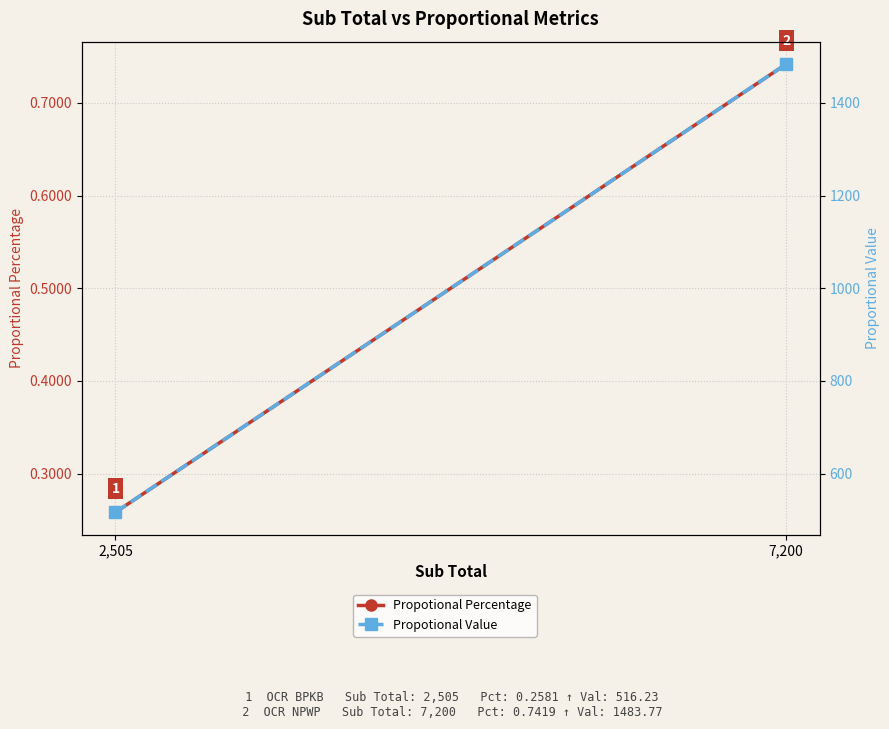

What is the sum of all Propotional Percentage values?

1.0